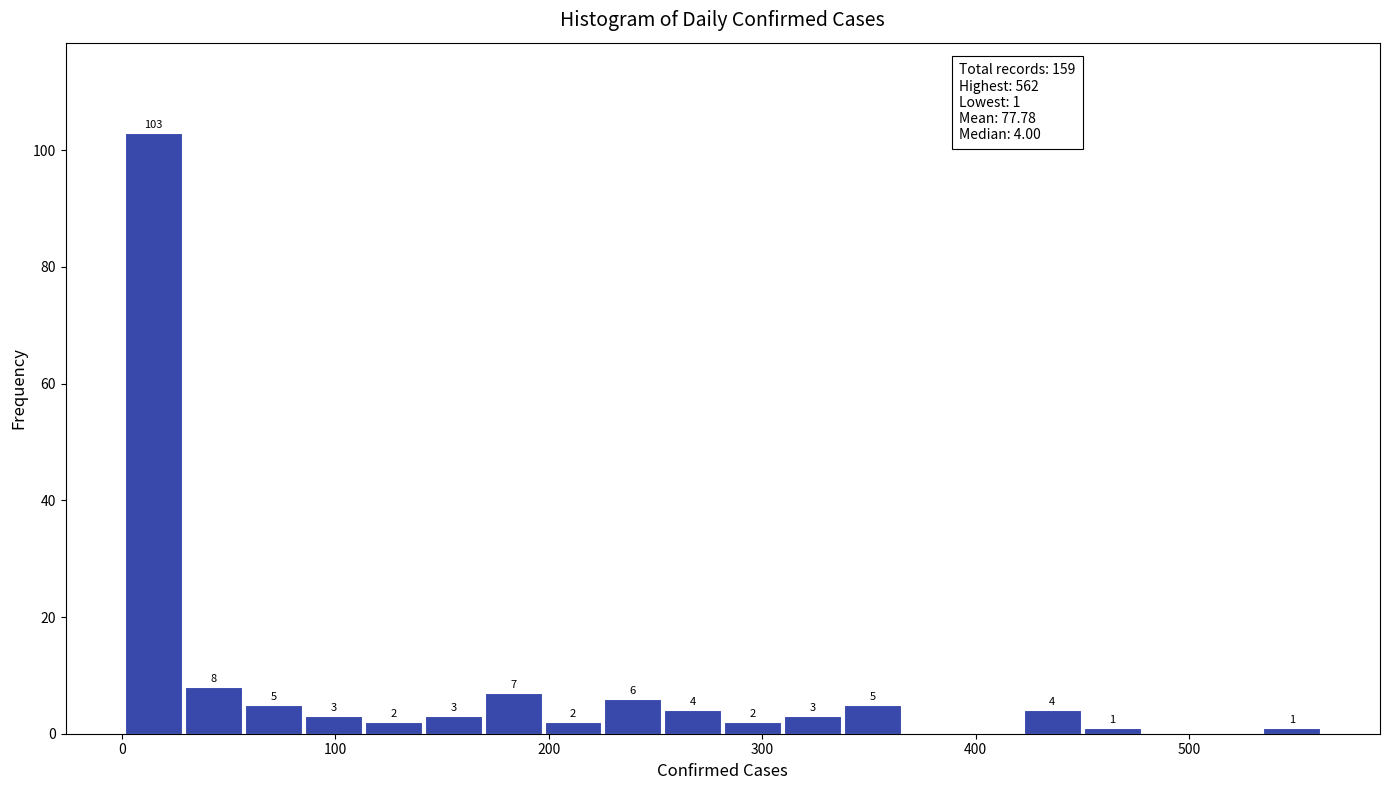

Read against the x-axis, roughly where is the centre of the tallest bar?

20